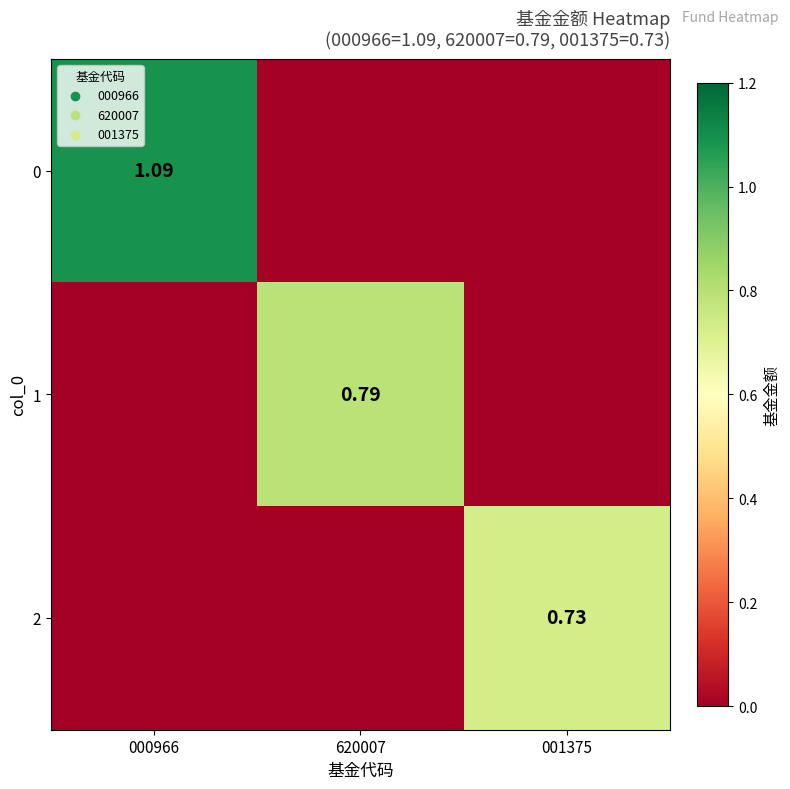

The 2 series shows 0.0 at 000966. True or false?

True